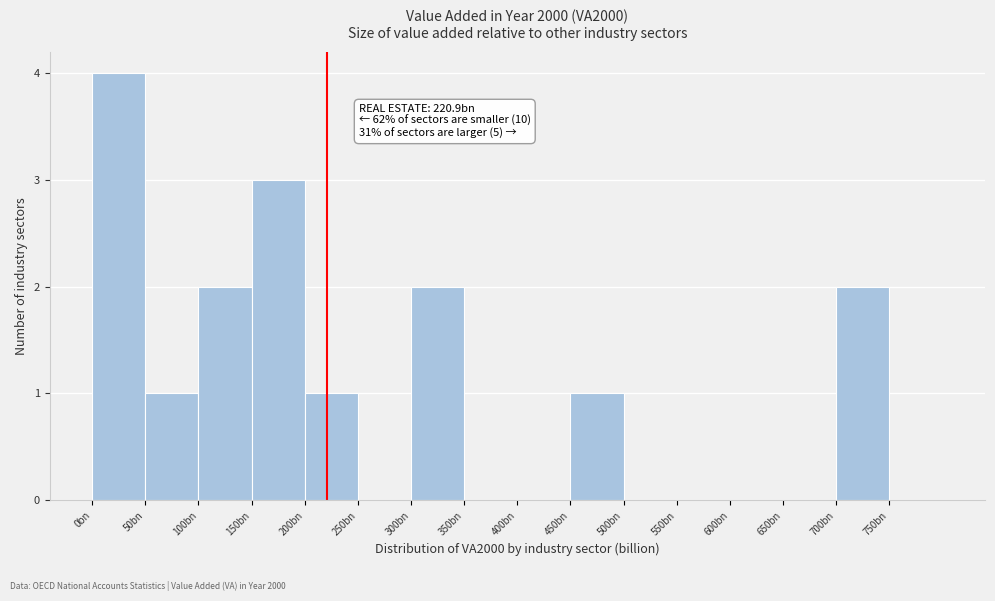

Reading left to right, extract all data points from this chart.

0bn=4	50bn=1	100bn=2	150bn=3	200bn=1	250bn=0	300bn=2	350bn=0	400bn=0	450bn=1	500bn=0	550bn=0	600bn=0	650bn=0	700bn=2	750bn=0